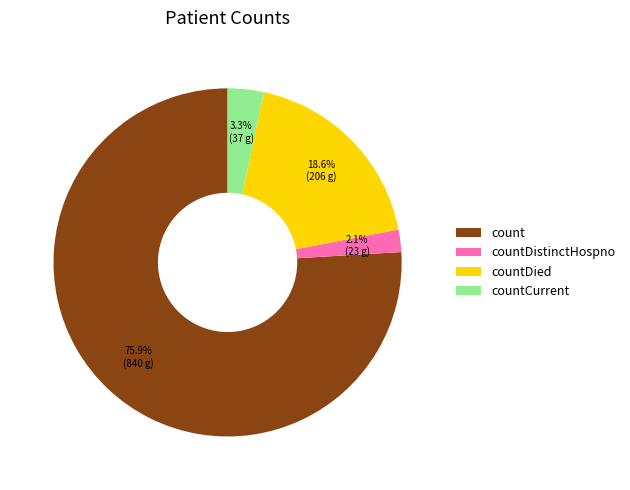

Approximately how many times larger is the value at countDistinctHospno compared to countCurrent?

0.6